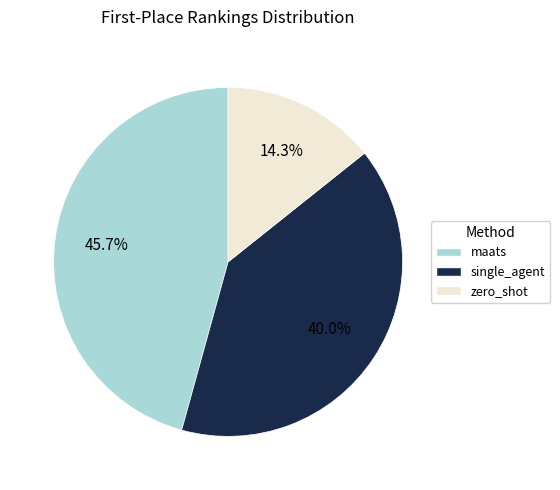

Rank the categories by value from lowest to highest.

zero_shot, single_agent, maats